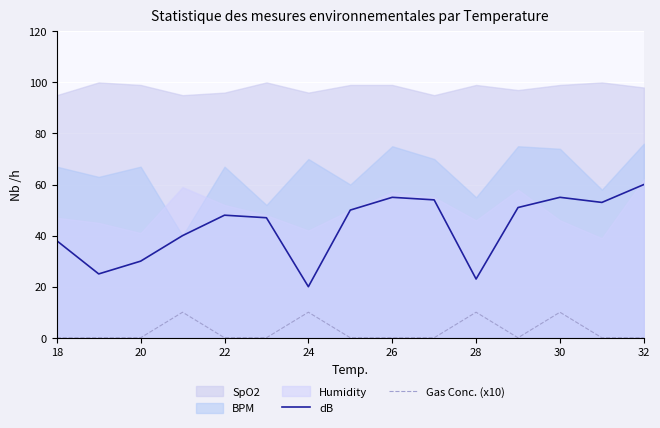

True or false: dB and Gas Conc. (x10) intersect in this chart.

False